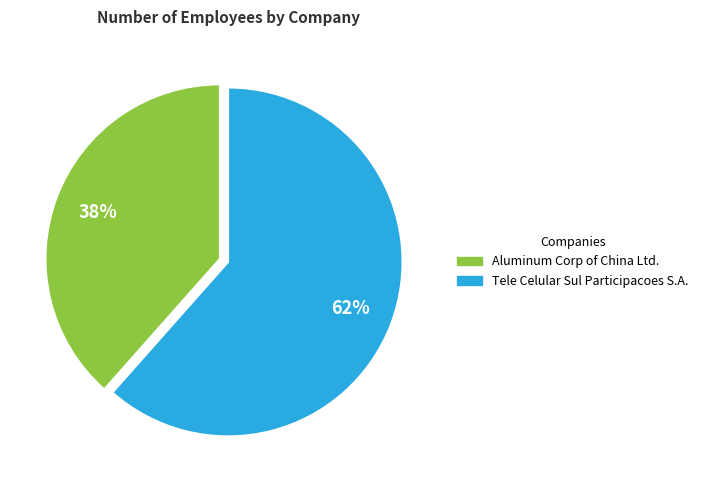

To the nearest percent, what is the combined percentage of Aluminum Corp of China Ltd. and Tele Celular Sul Participacoes S.A.?

100%